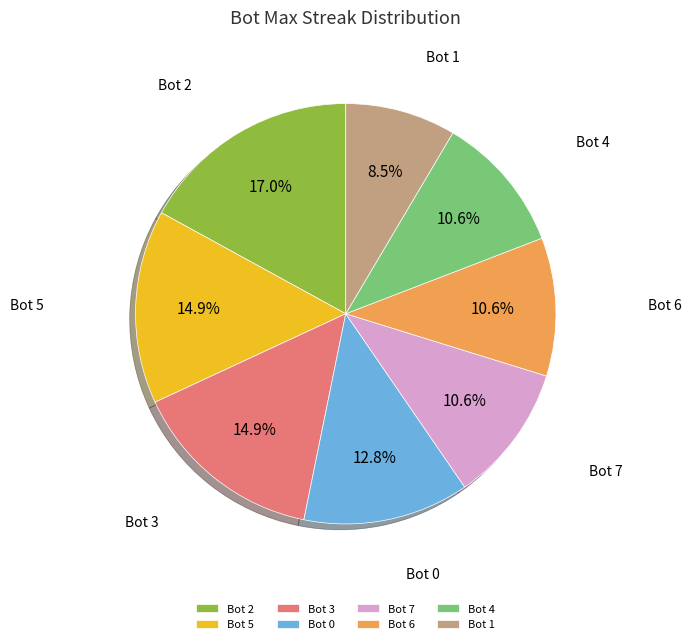

Combined, do Bot 4 and Bot 0 account for over 50%?

No